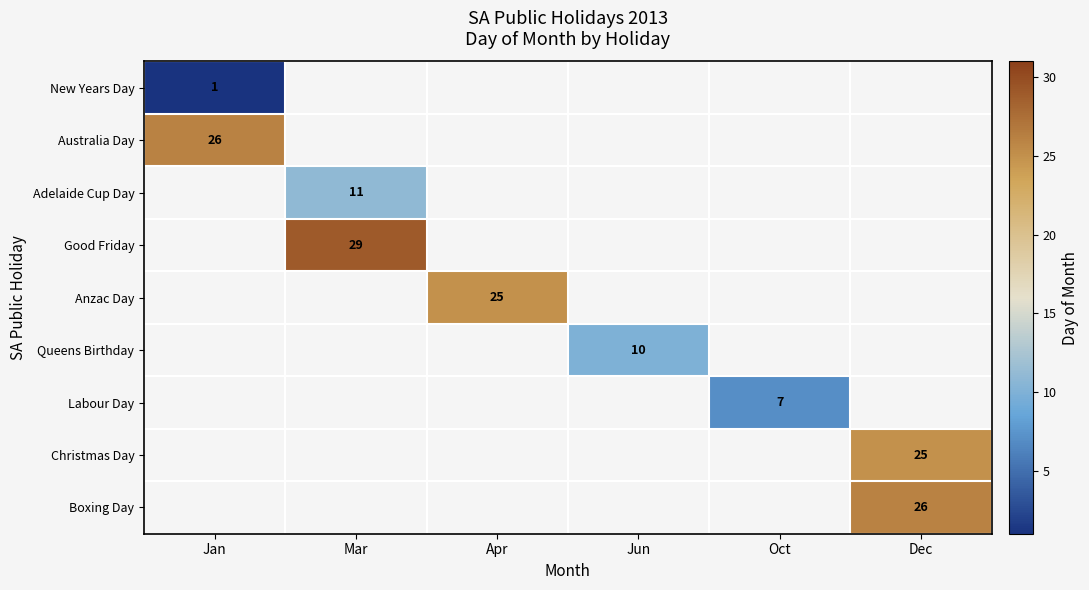

At which category does the chart reach its peak across all series?

Mar